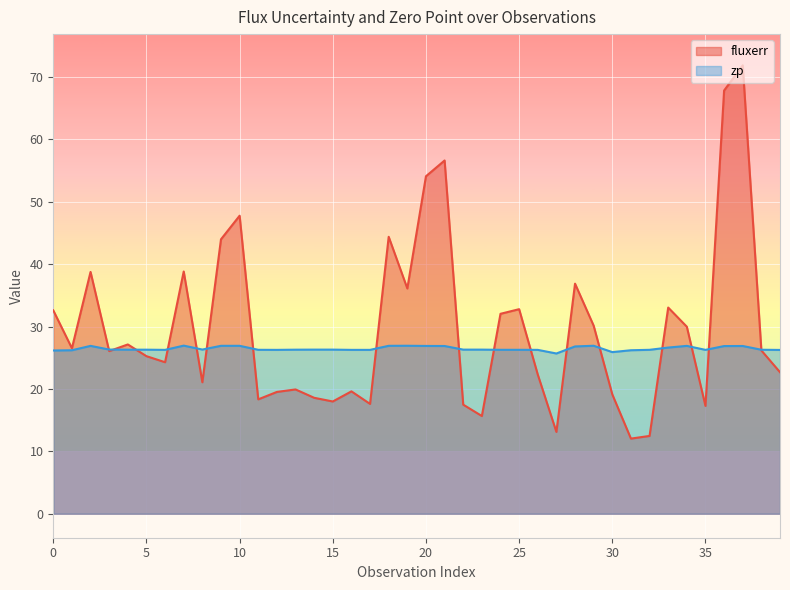

What is the sum of the zp values at 12 and 17?

52.5